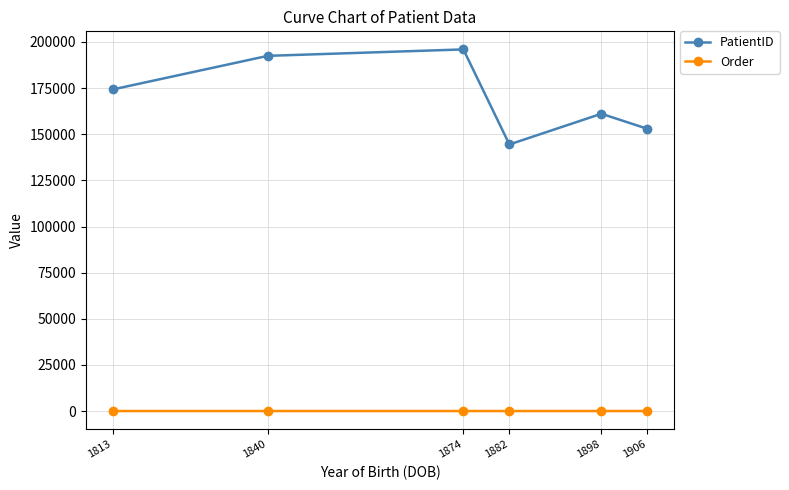

How many lines are shown in the chart?

2